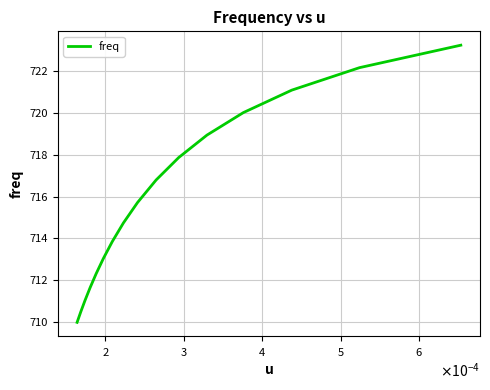

What is the maximum value shown in the chart?

723.2